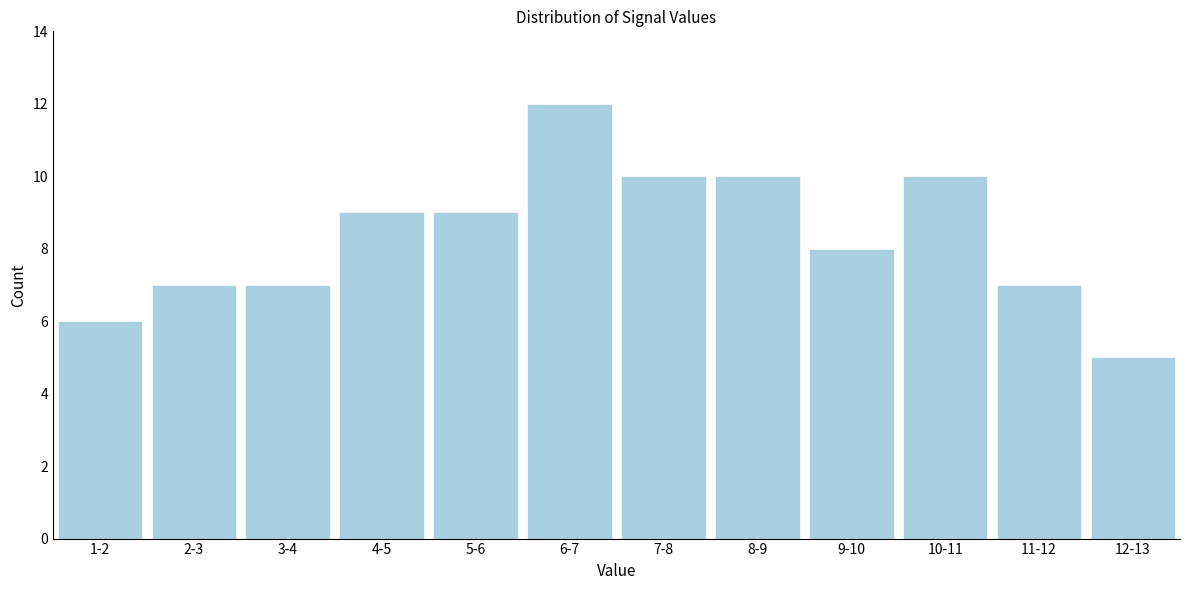

Reading left to right, list all the values displayed in this chart.

1-2=6	2-3=7	3-4=7	4-5=9	5-6=9	6-7=12	7-8=10	8-9=10	9-10=8	10-11=10	11-12=7	12-13=5